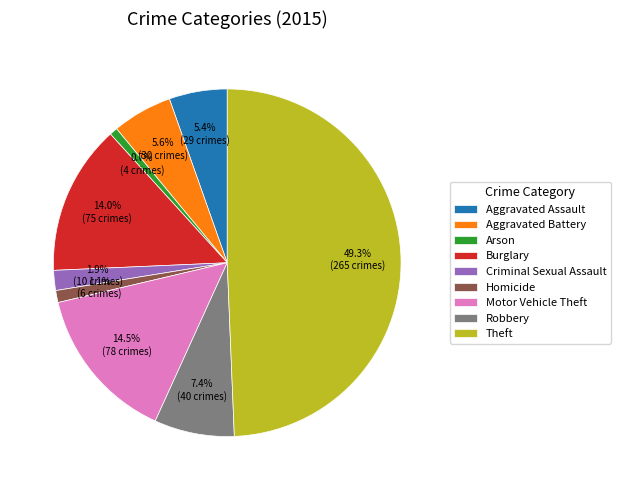

Which category has the biggest portion of the pie?

Theft